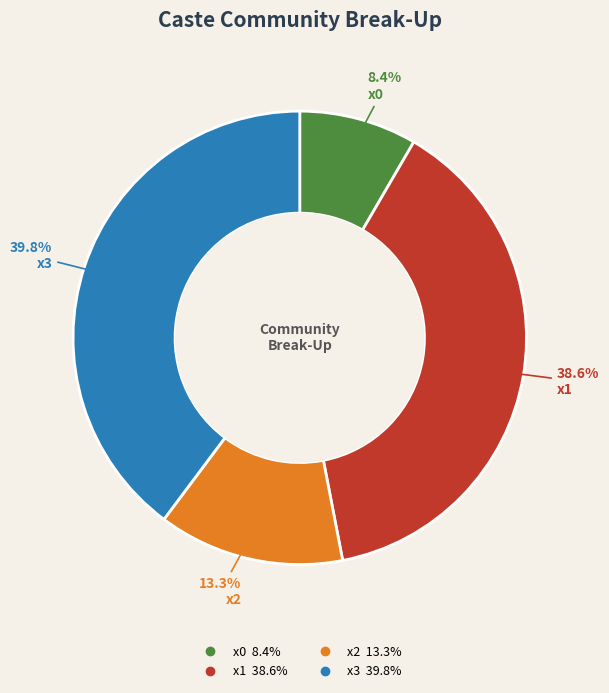

What percentage do x3 and x2 together represent?

53.0%